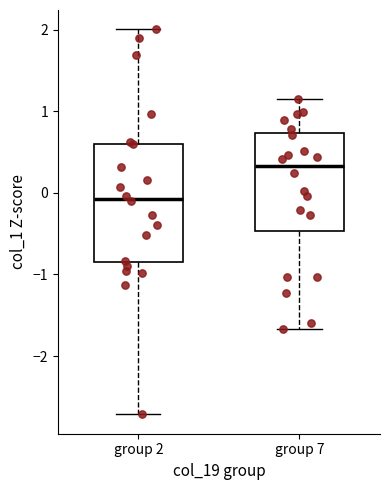

Which box has the lowest median line?

group 2